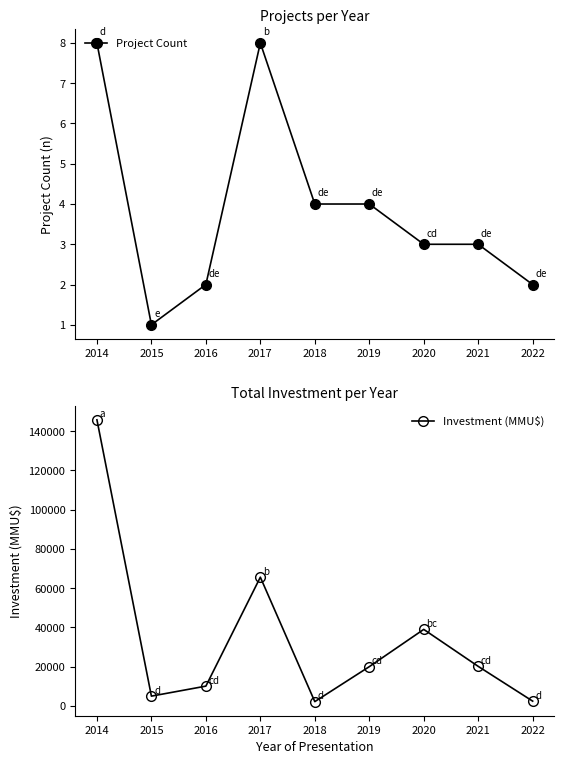

What is the difference between the maximum and minimum values in the Investment (MMU$) series?

143560